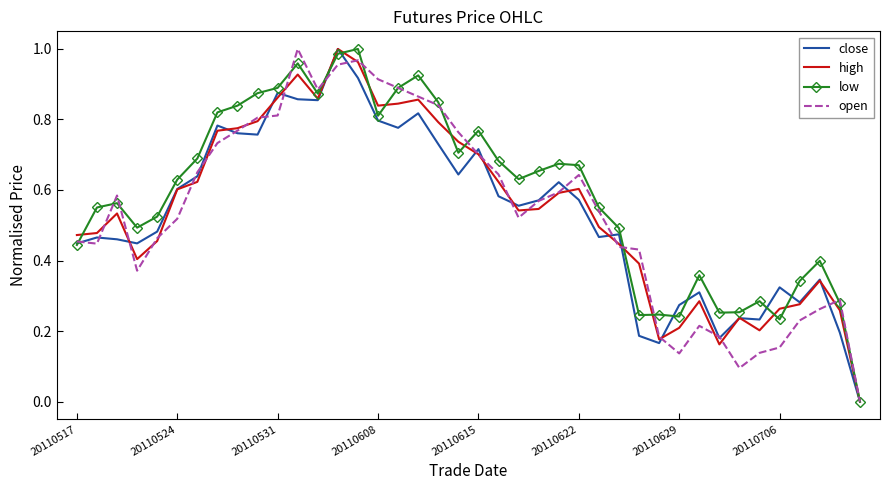

Rank the series by their maximum value, from lowest to highest.

close, high, low, open